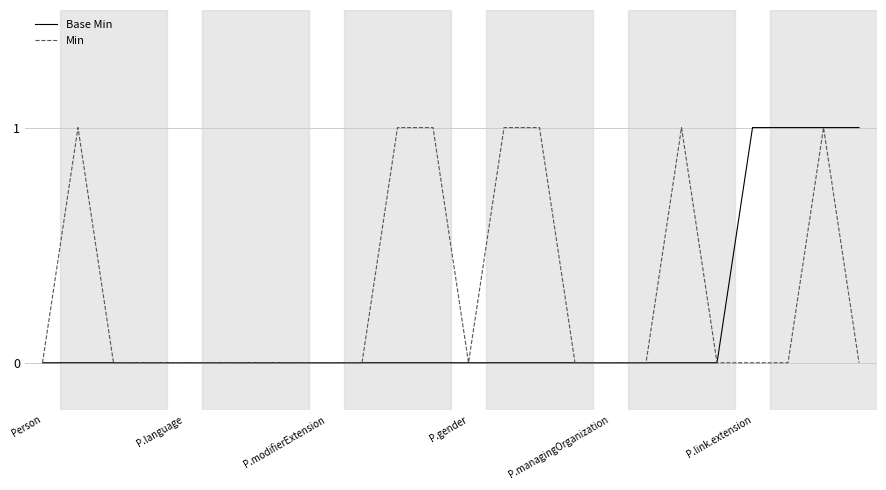

List the series in order of their overall mean, highest first.

Min, Base Min